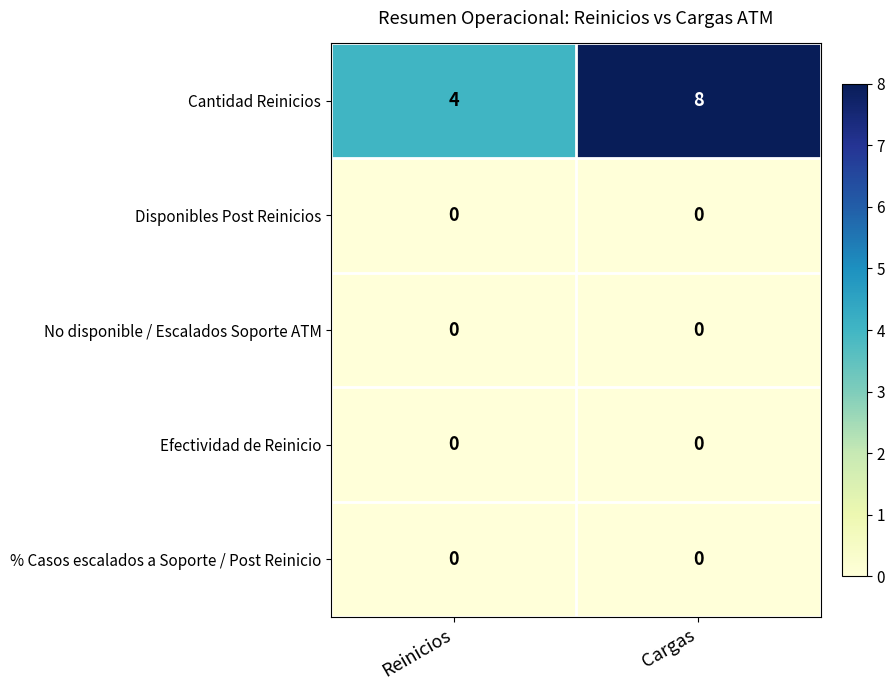

Reading left to right, what are all the values shown in this chart?

Cantidad Reinicios: Reinicios=4	Cargas=8
Disponibles Post Reinicios: Reinicios=0	Cargas=0
No disponible / Escalados Soporte ATM: Reinicios=0	Cargas=0
Efectividad de Reinicio: Reinicios=0	Cargas=0
% Casos escalados a Soporte / Post Reinicio: Reinicios=0	Cargas=0